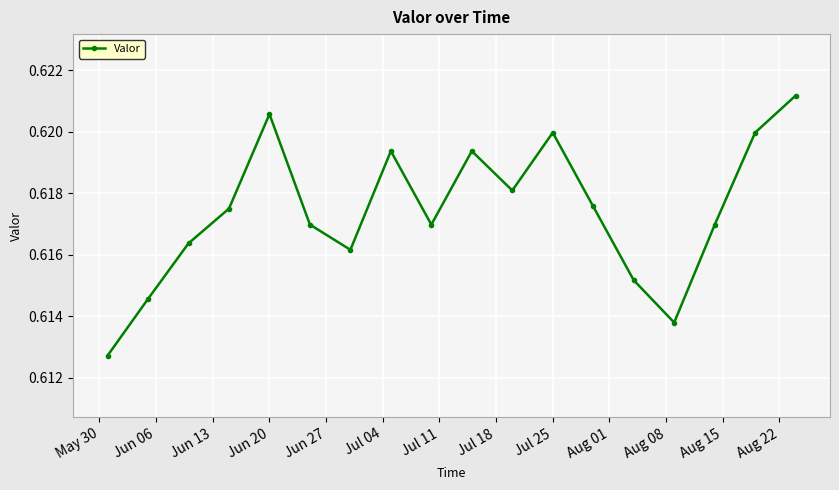

What is the sum of all values?

11.1